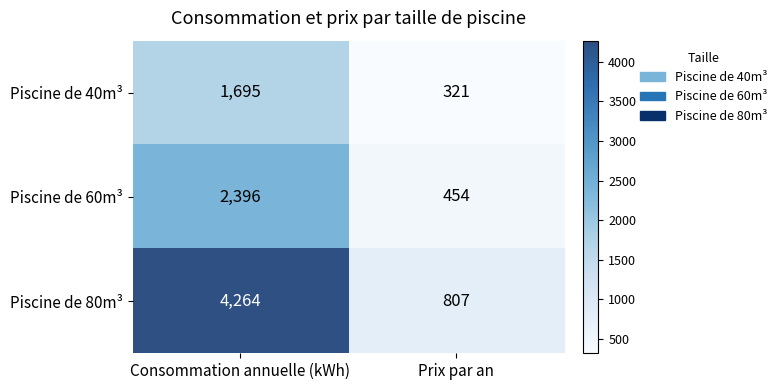

At which category does the chart reach its peak across all series?

Consommation annuelle (kWh)